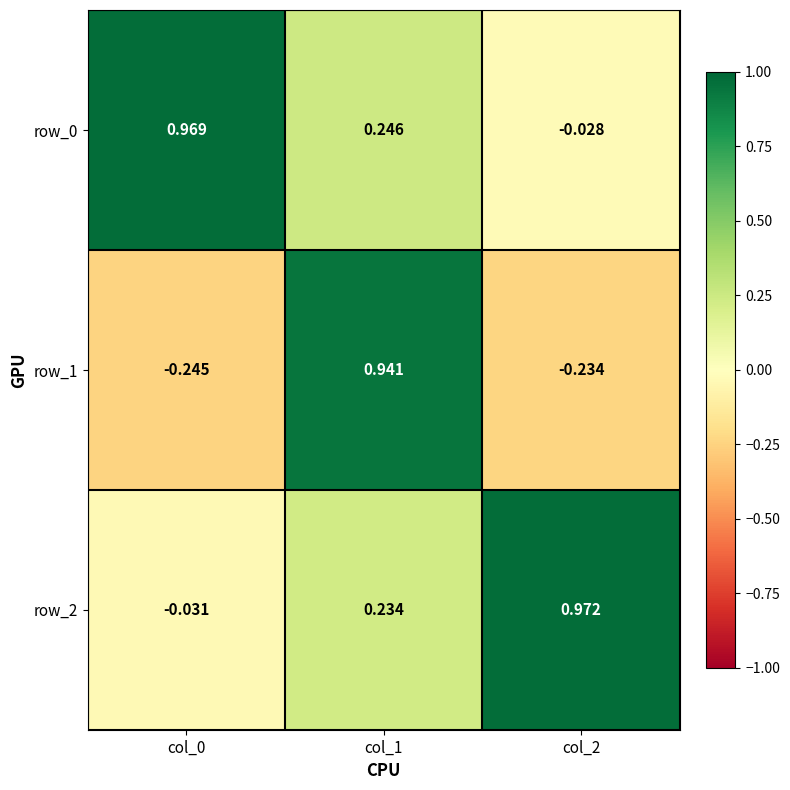

Reading right to left, transcribe all the data shown in this chart.

row_0: col_2=-0.0	col_1=0.2	col_0=1.0
row_1: col_2=-0.2	col_1=0.9	col_0=-0.2
row_2: col_2=1.0	col_1=0.2	col_0=-0.0